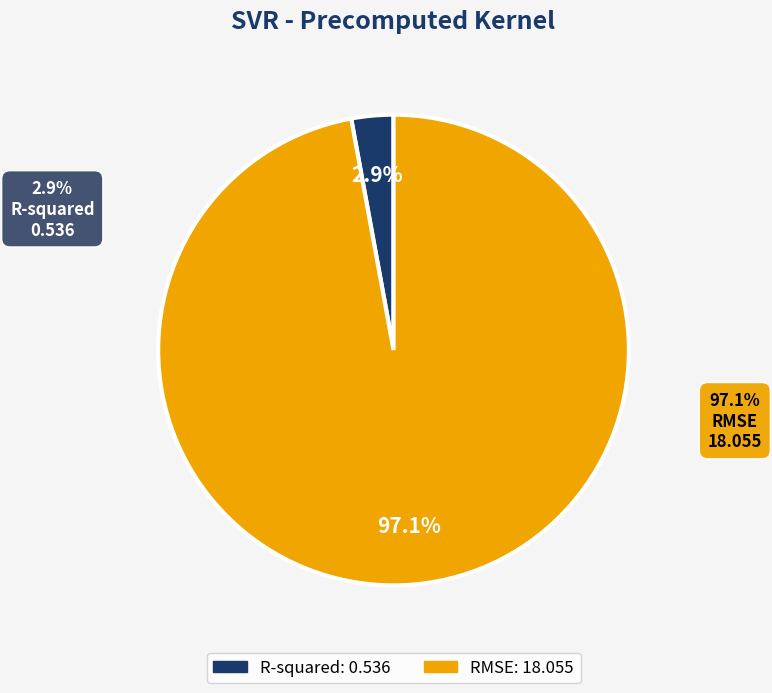

Does R-squared represent more than half of the total?

No